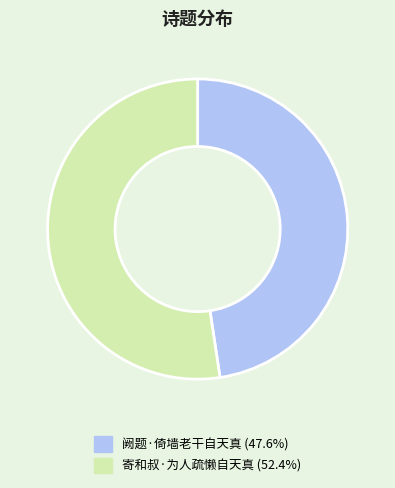

Does any single category account for the majority?

Yes